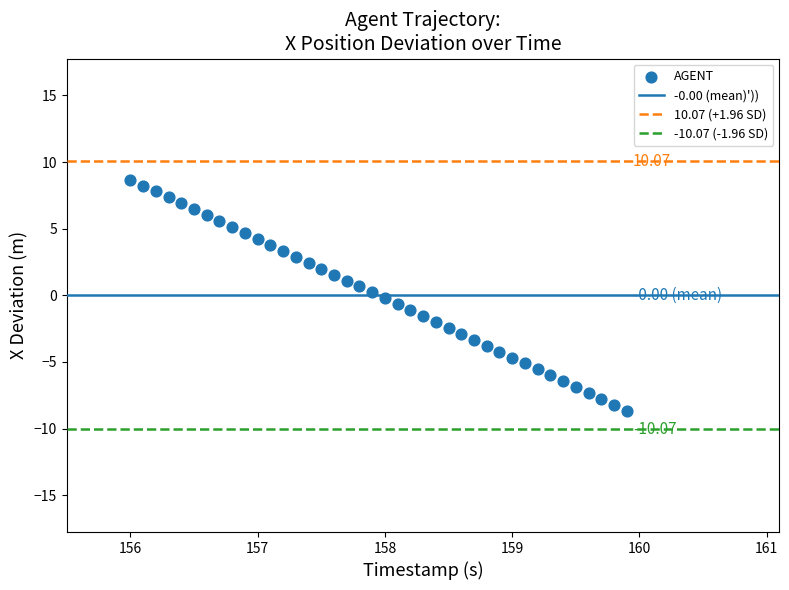

How many points are shown in the scatter plot?

40